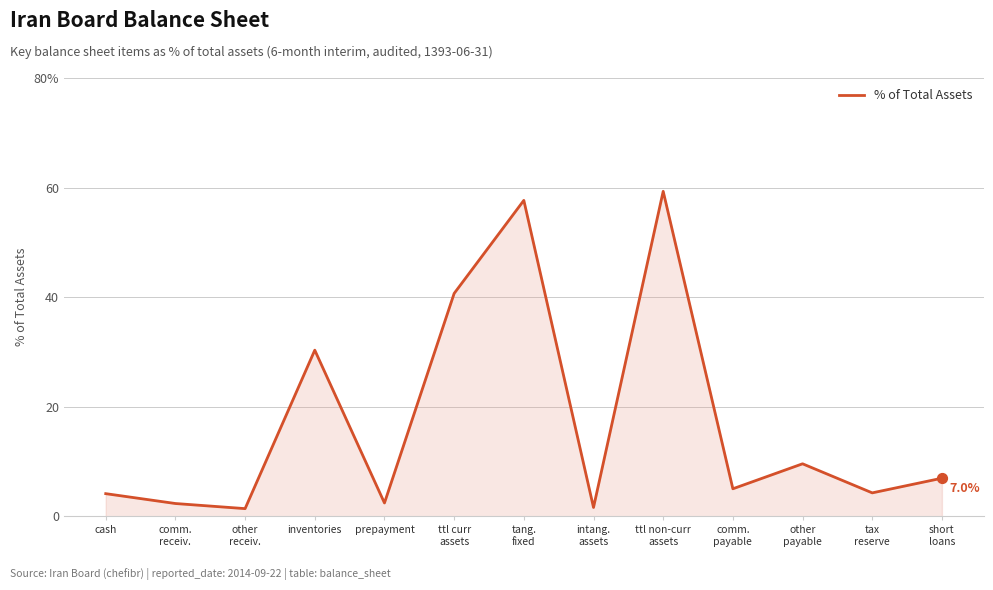

Between tax
reserve and comm.
receiv., which is larger?

tax
reserve